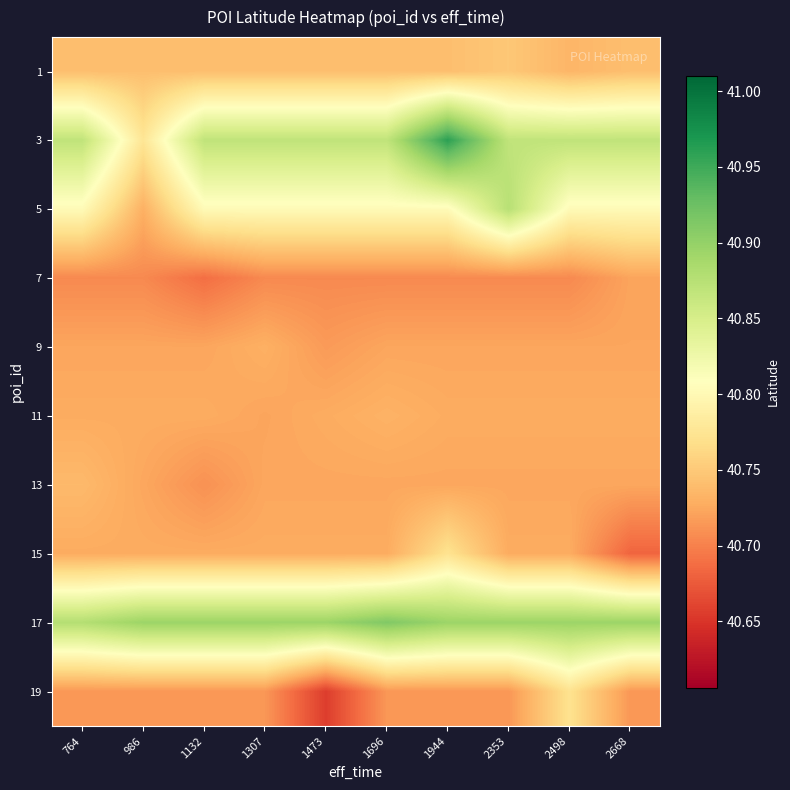

What is the difference between the highest and lowest values at 1307?

0.2